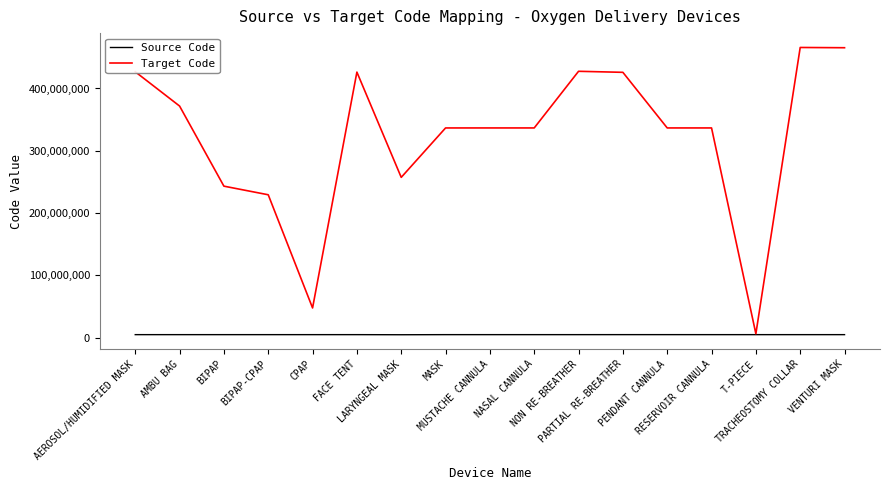

Where does the Target Code series first go above 336623009?

AEROSOL/HUMIDIFIED MASK